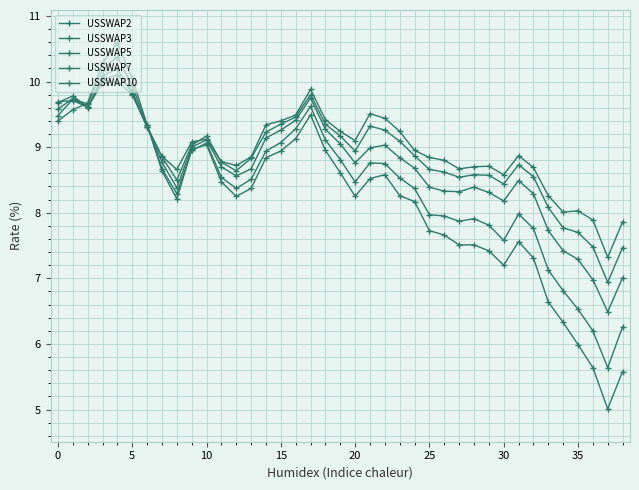

Which category has the lowest value across all series?

37